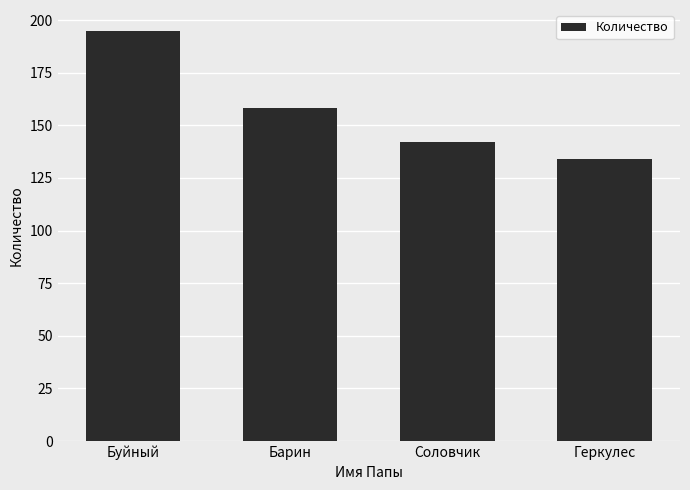

How many bars are there in total?

4